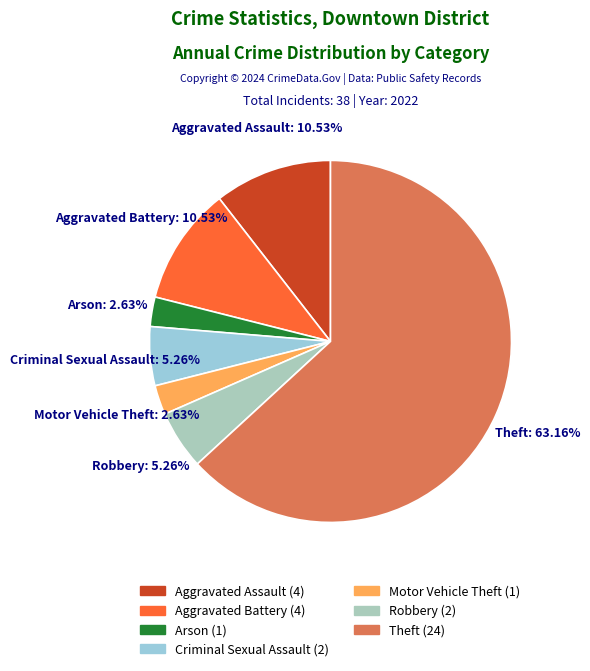

Does any single category account for the majority?

Yes